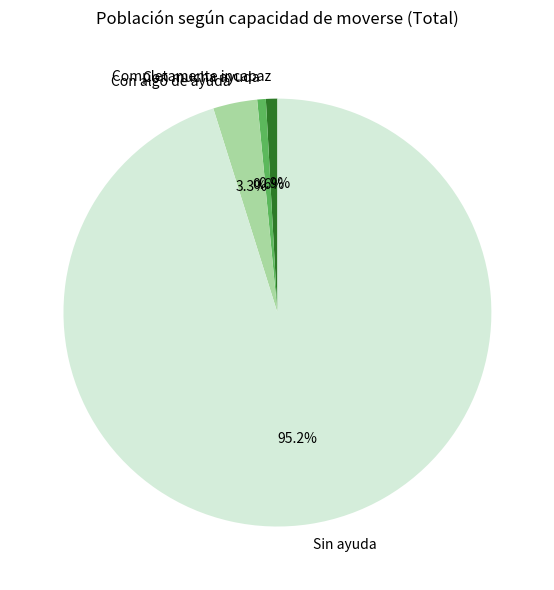

To the nearest percent, what portion does Completamente incapaz represent?

1%